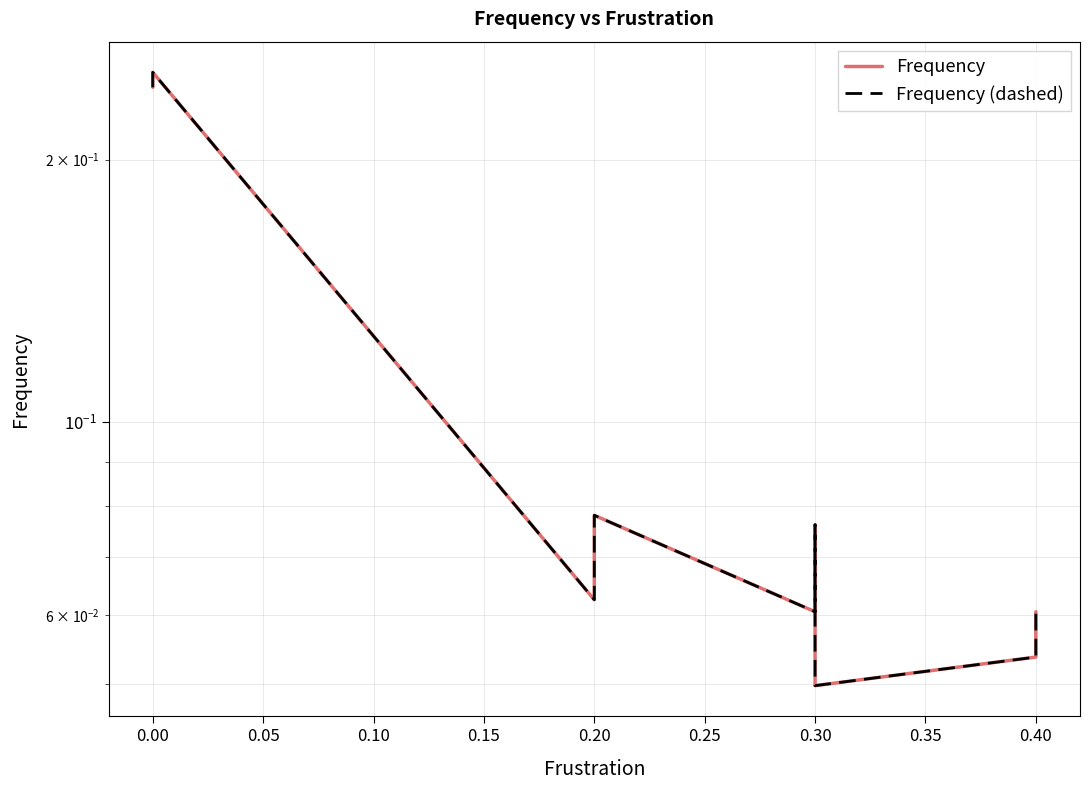

Which has a higher value, 0.40 or 0.30?

0.30